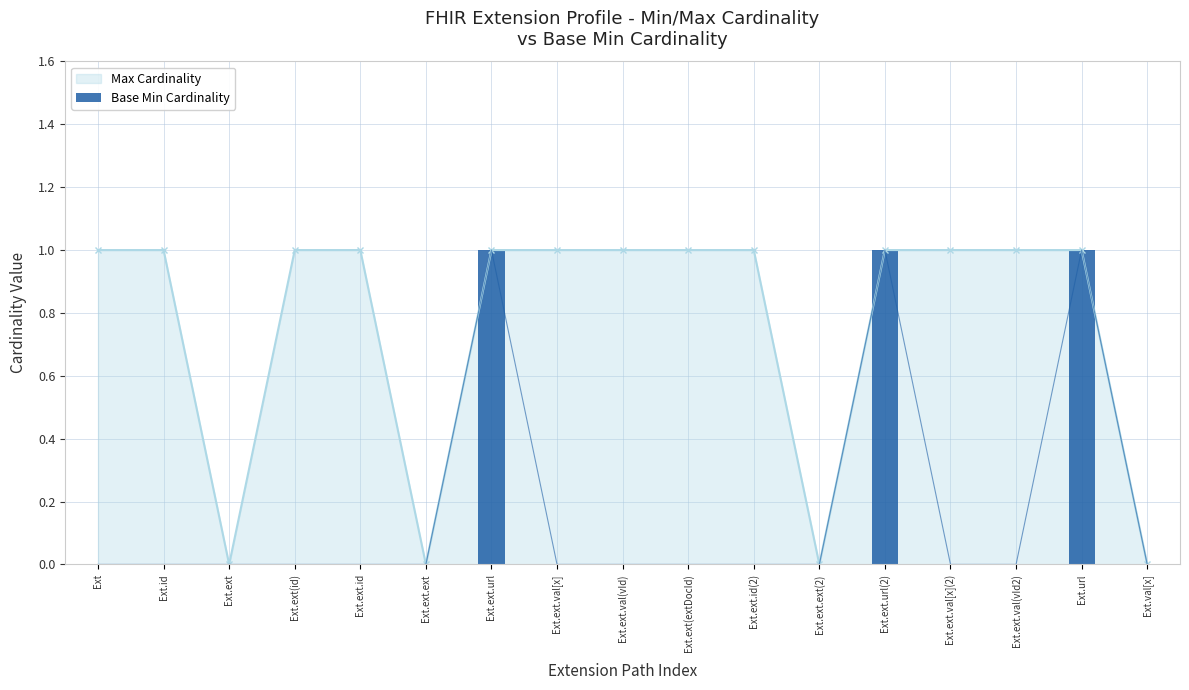

Count the values in the range 0 to 1.

17